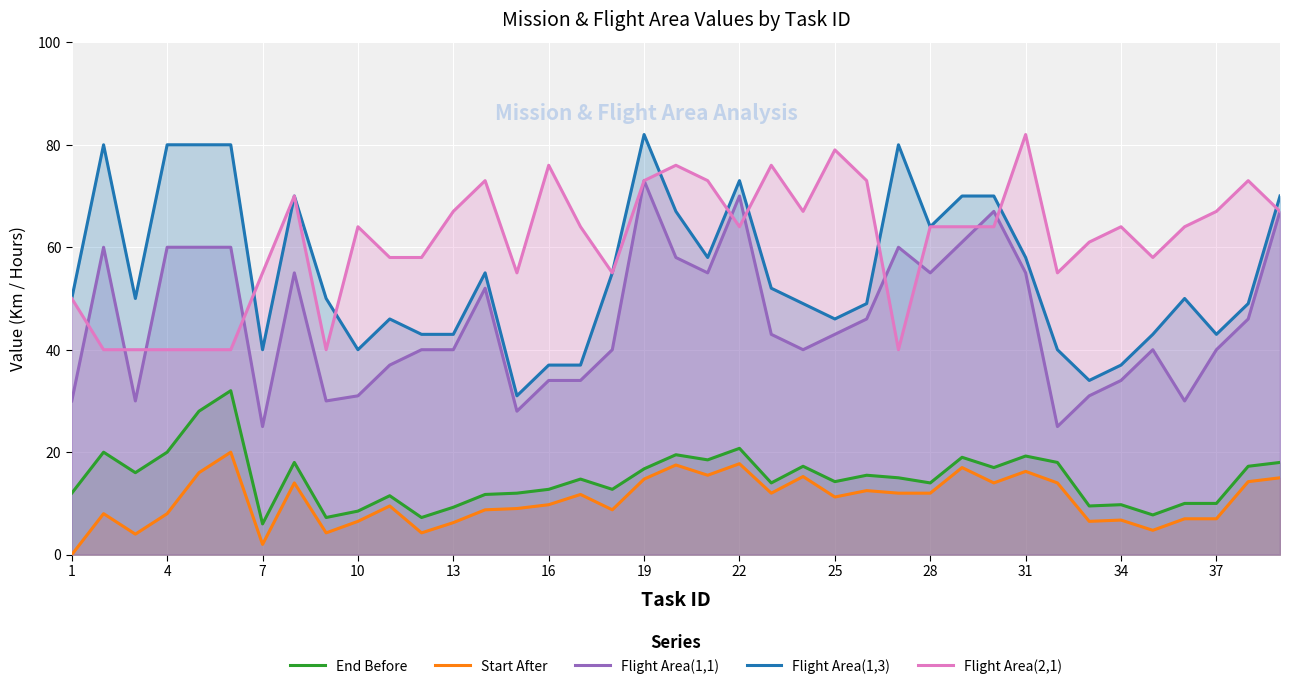

Which series has the largest range (max minus min)?

Flight Area(1,3)